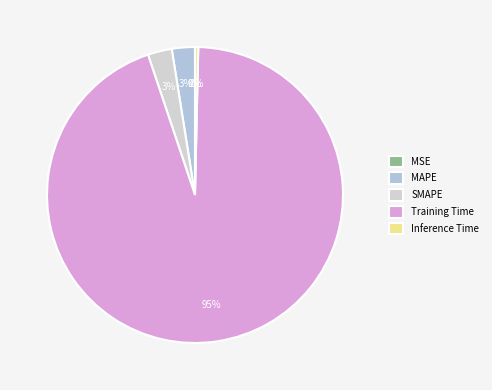

Which has a higher value, MAPE or Inference Time?

MAPE